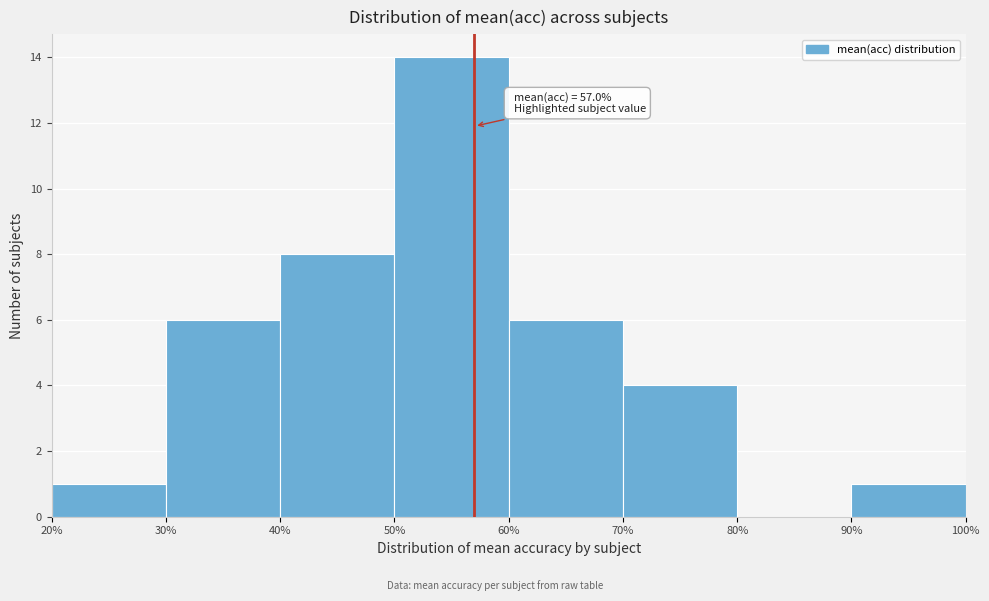

Over which range of the x-axis is the bar tallest?

50% to 60%